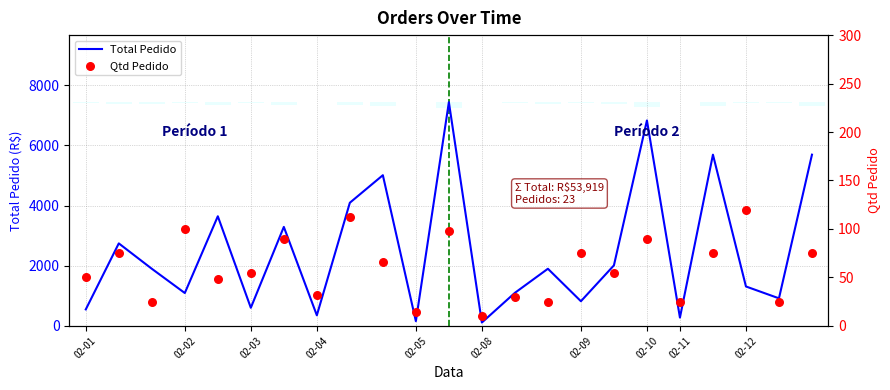

Which series has the widest spread of Y values?

Total Pedido